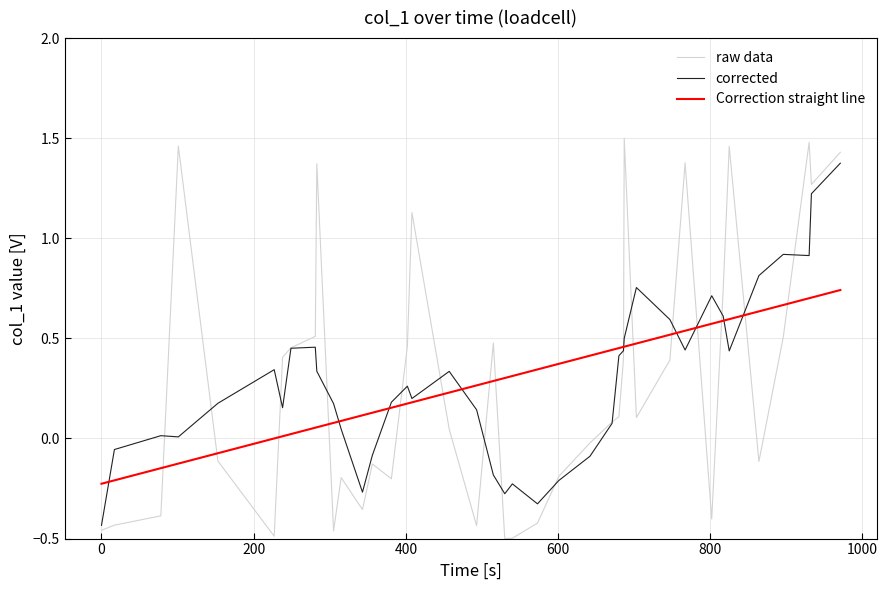

Which series ends up on top after the final intersection of raw data and Correction straight line?

raw data